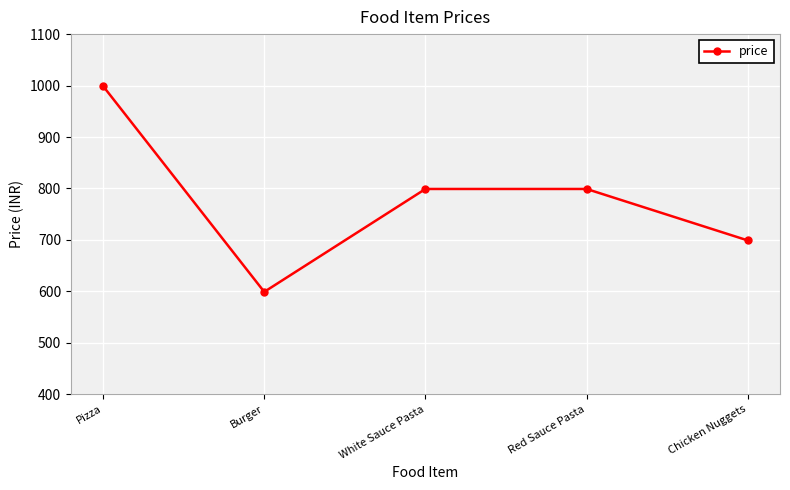

How many distinct data groups are displayed?

1